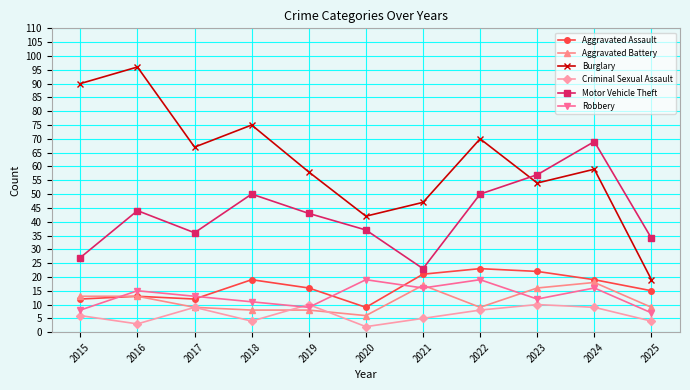

At which category is the sum across all series the highest?

2024